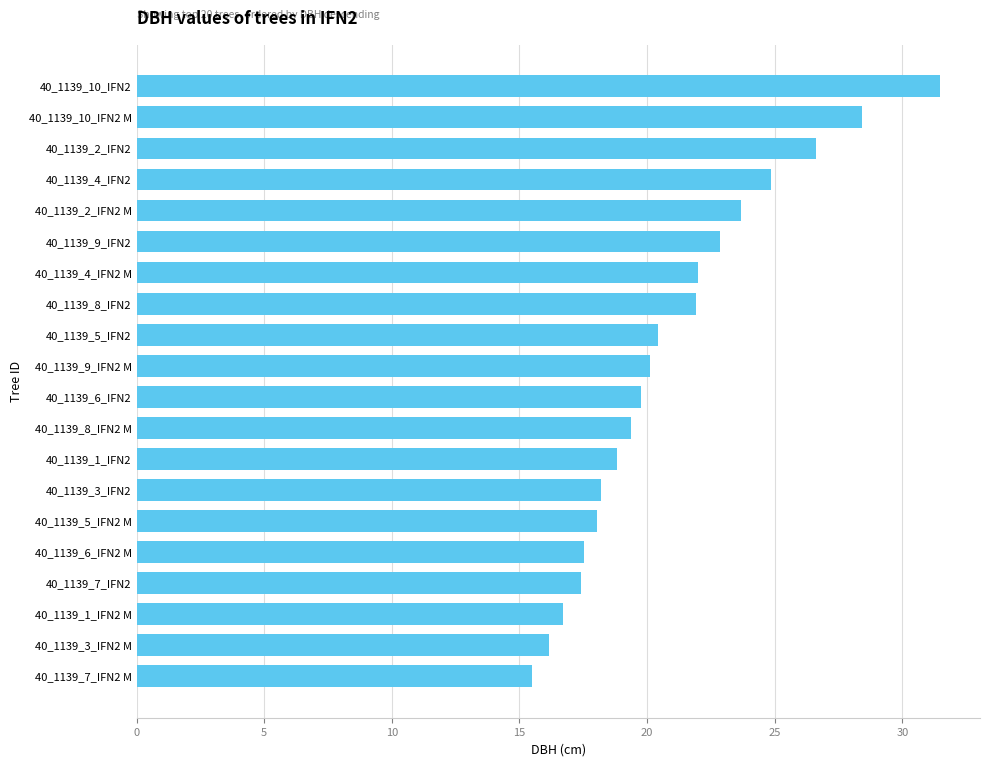

The value at 40_1139_1_IFN2 M is 16.7. True or false?

True